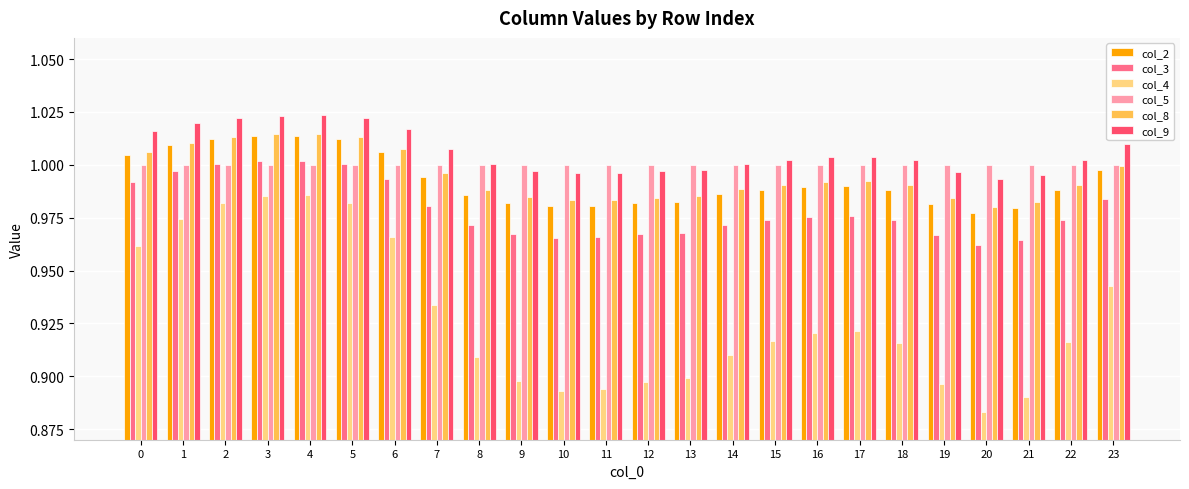

Between 19 and 22, which series saw the biggest shift?

col_4